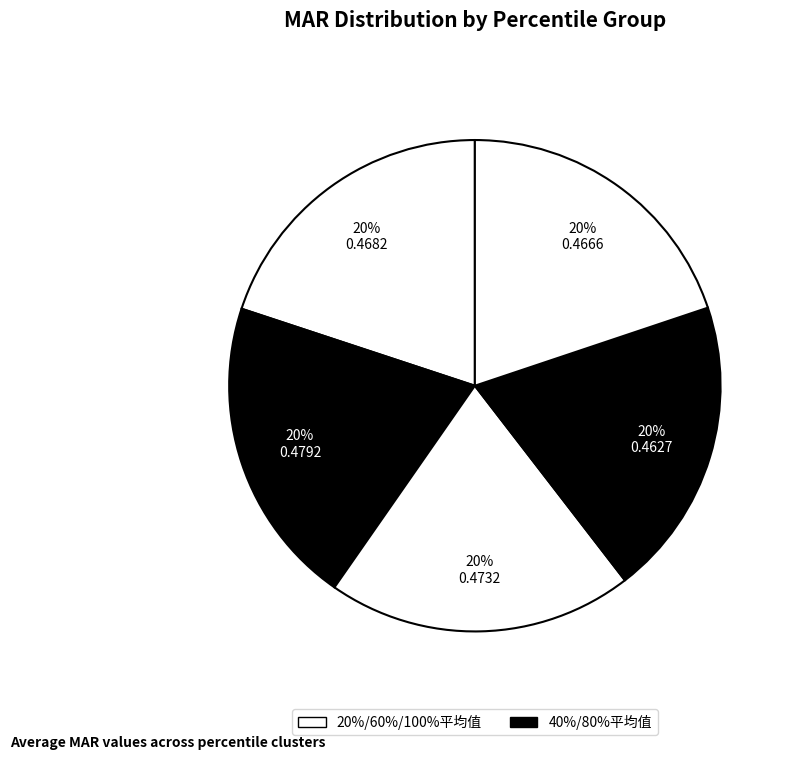

How many slices are in this pie chart?

5